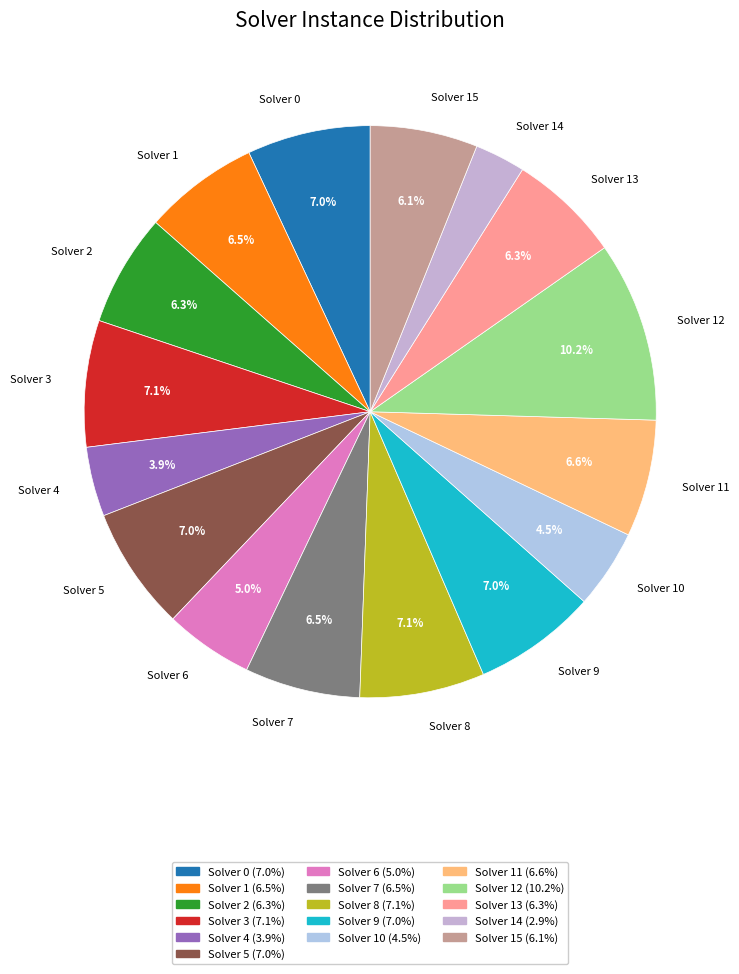

Is there any slice that represents more than half of the pie?

No